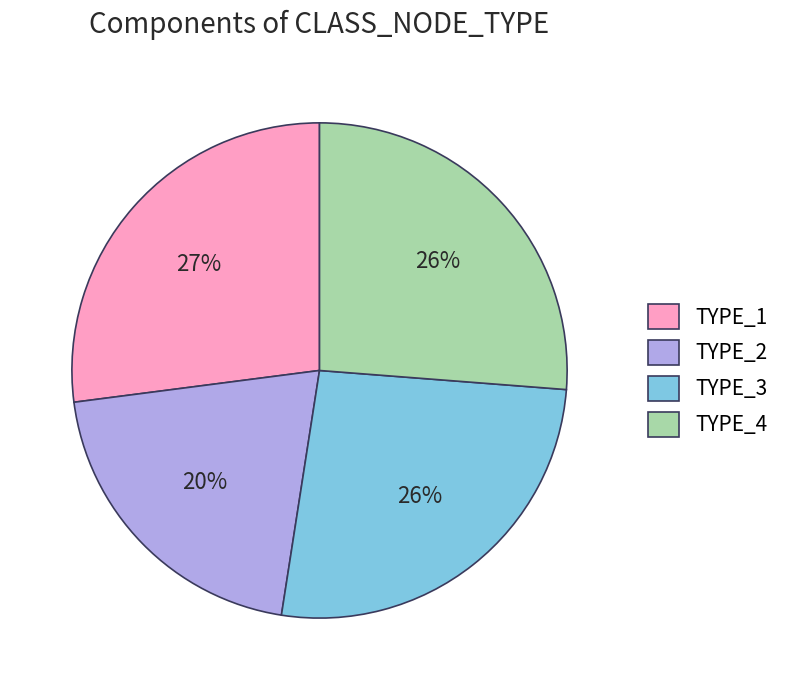

How many slices are in this pie chart?

4